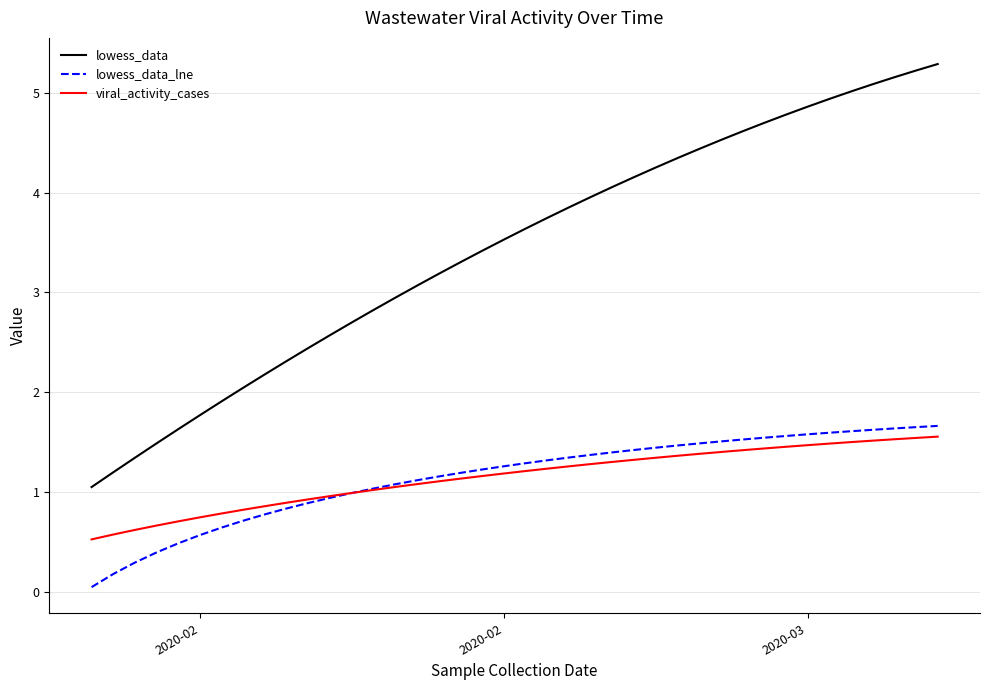

What is the minimum value for lowess_data?

1.1